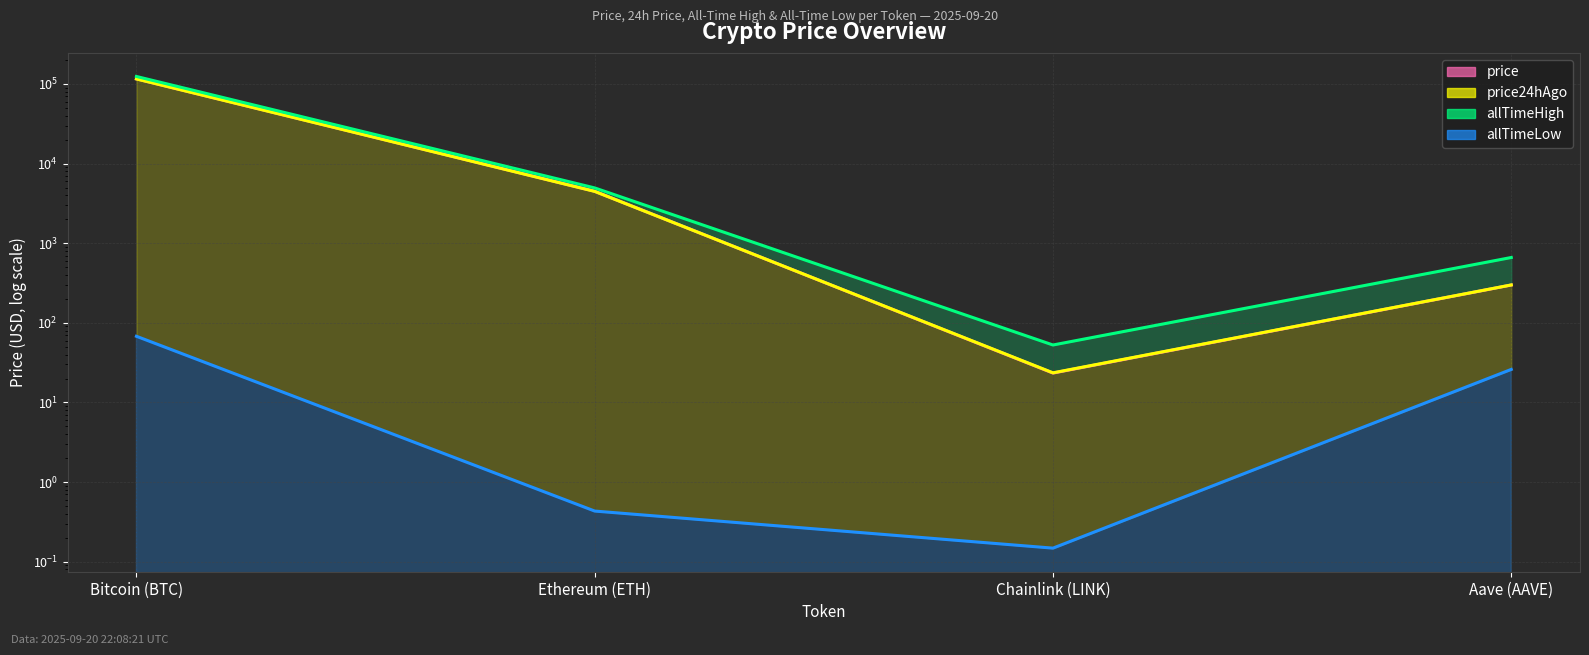

What are all the series names shown in the legend?

price (line), price24hAgo (line), allTimeHigh (line), allTimeLow (line)